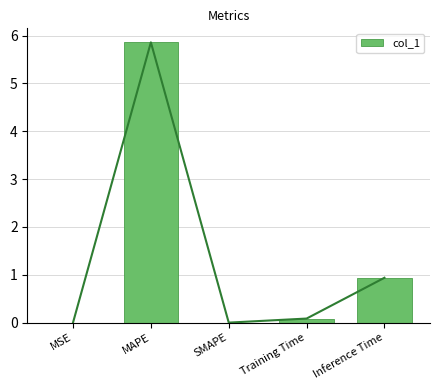

Rank the categories by value from highest to lowest.

MAPE, Inference Time, Training Time, MSE, SMAPE